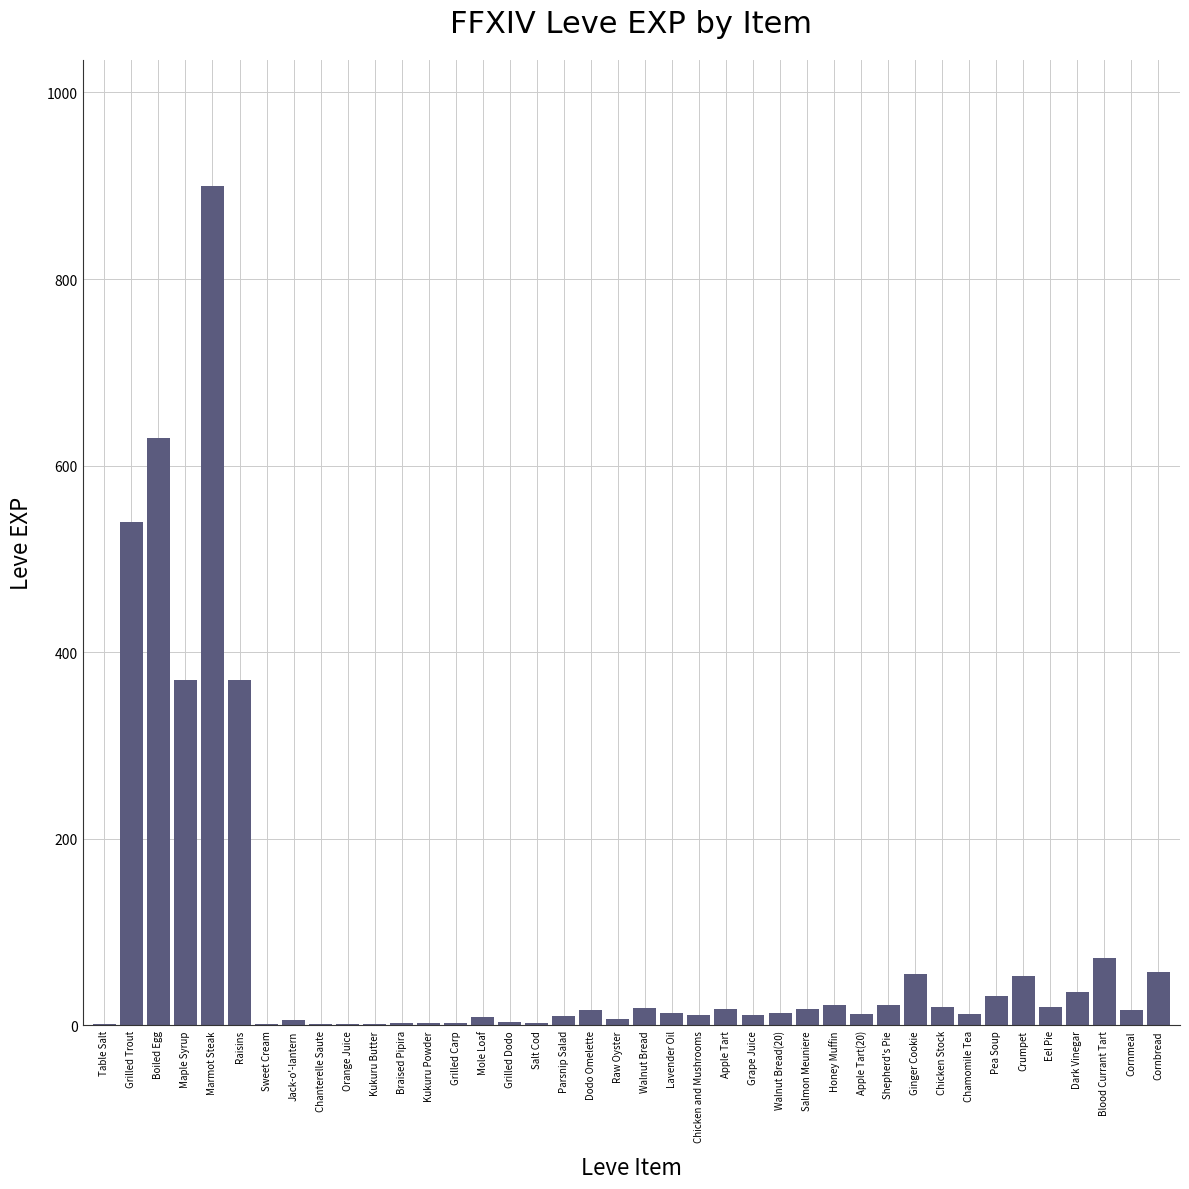

At which category does the chart reach its peak across all series?

Marmot Steak